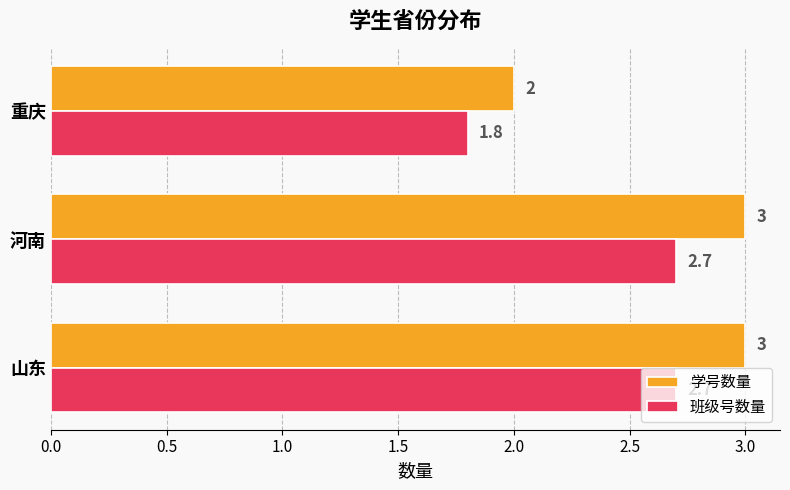

What is the difference between the maximum and minimum values in the 班级号数量 series?

0.9